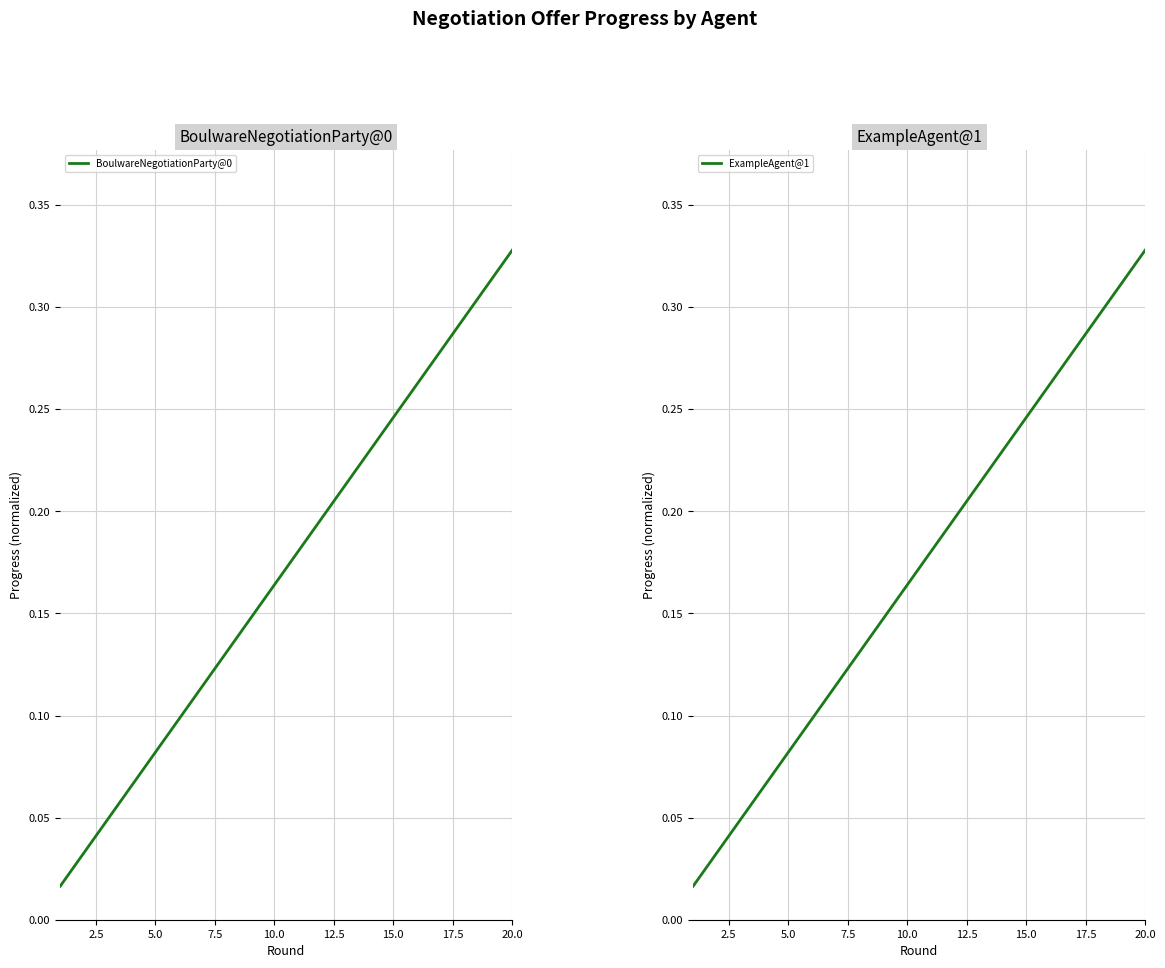

True or false: BoulwareNegotiationParty@0 and ExampleAgent@1 cross at least once.

False